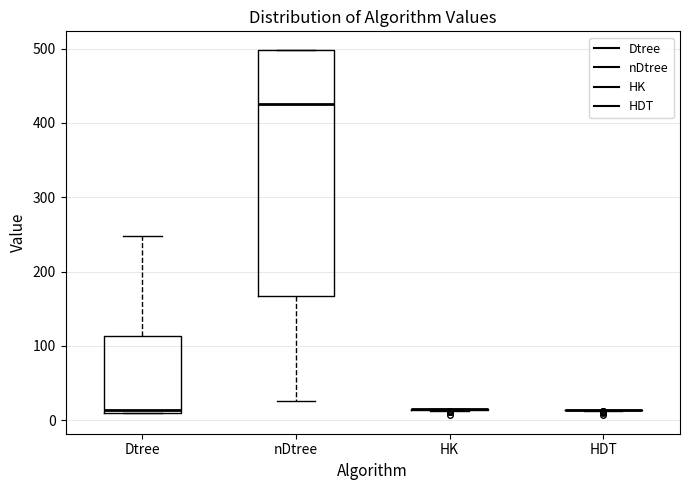

Reading left to right, read every box against the y-axis: the position of its median line, the range the box covers, and the ends of its whiskers. The values are not printed on the chart, so give them approximately, as read against the axis.

Dtree: median 10 (just above the box's lower edge), box 10 to 110, whiskers 10 to 250
nDtree: median 430, box 170 to 500, whiskers 30 to 500
HK: box collapsed to a line at 20, whiskers 10 to 20
HDT: box collapsed to a line at 10, whiskers 10 to 10